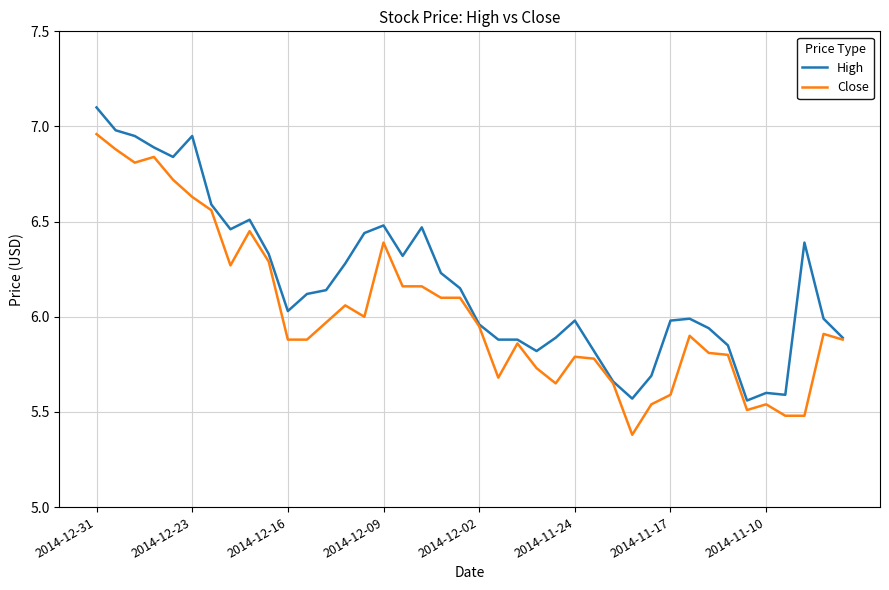

List the series in order of their peak value, lowest first.

Close, High